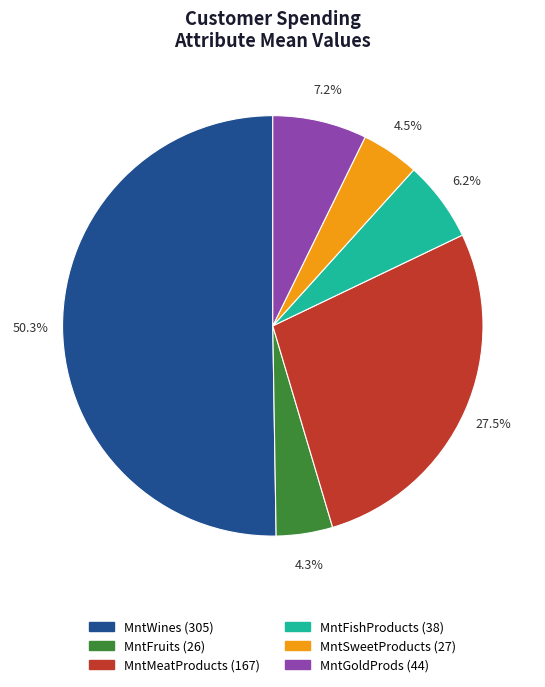

How many segments does this pie chart have?

6